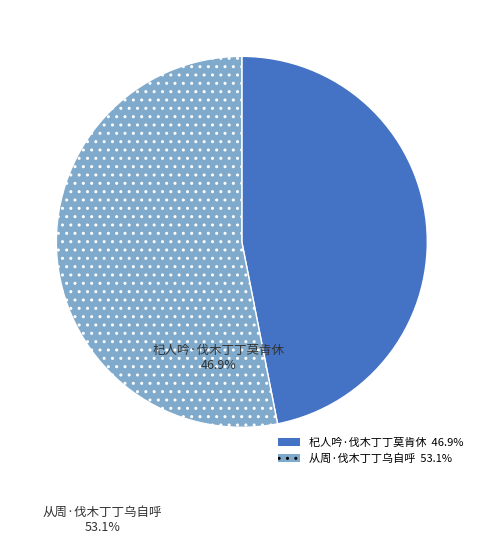

Approximately how many times larger is the value at 杞人吟·伐木丁丁莫肯休 compared to 从周·伐木丁丁乌自呼?

0.9